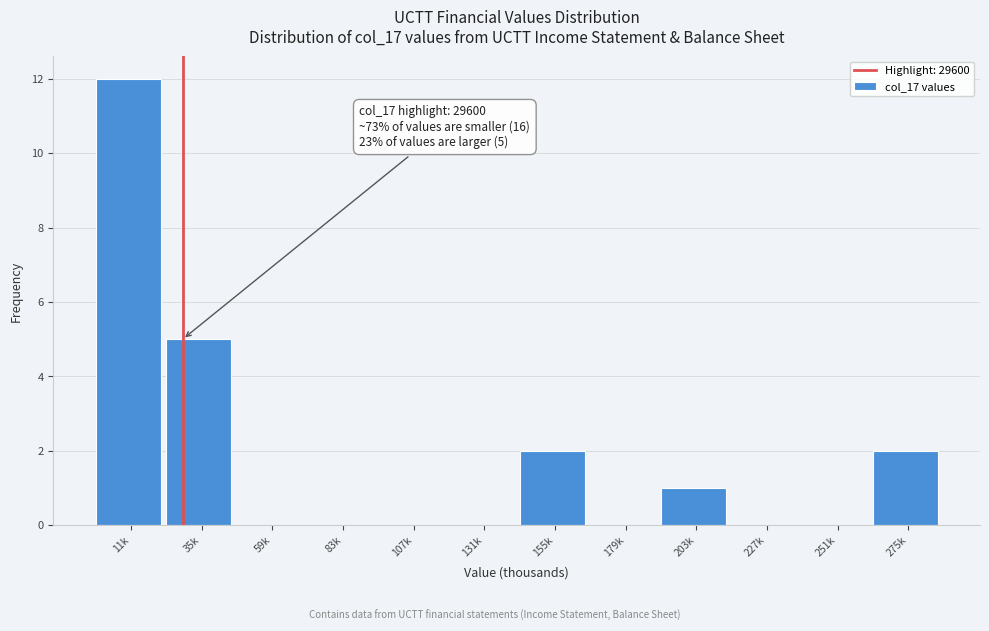

Reading left to right, transcribe all the data shown in this chart.

11k=12	35k=5	59k=0	83k=0	107k=0	131k=0	155k=2	179k=0	203k=1	227k=0	251k=0	275k=2